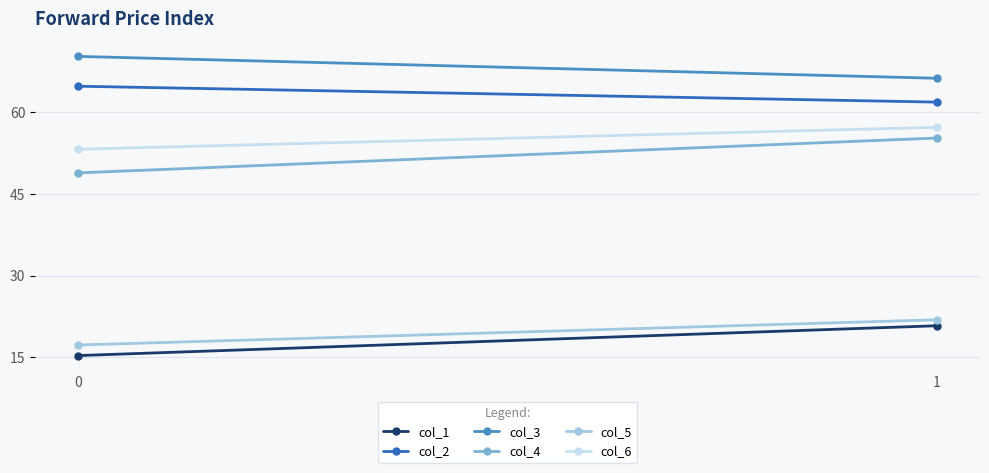

At how many categories does at least one series exceed 65?

2